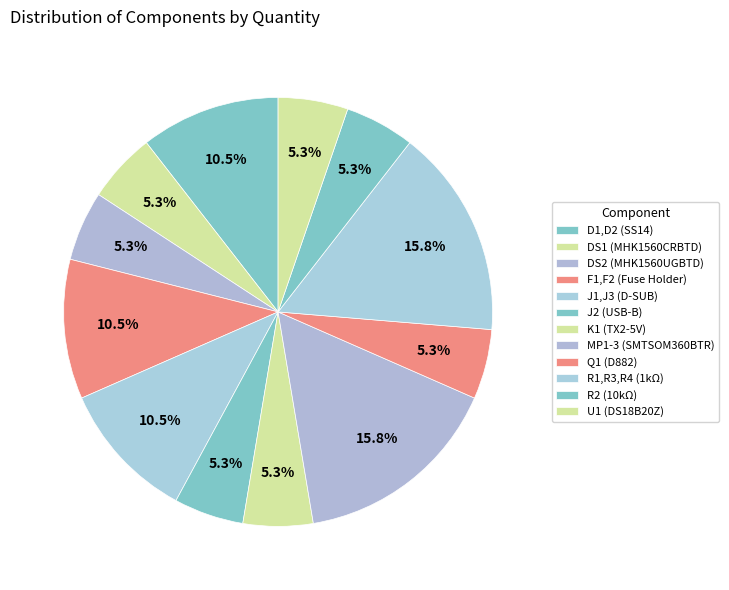

Combined, what portion of the pie is MP1-3 (SMTSOM360BTR) and J2 (USB-B)?

21.1%